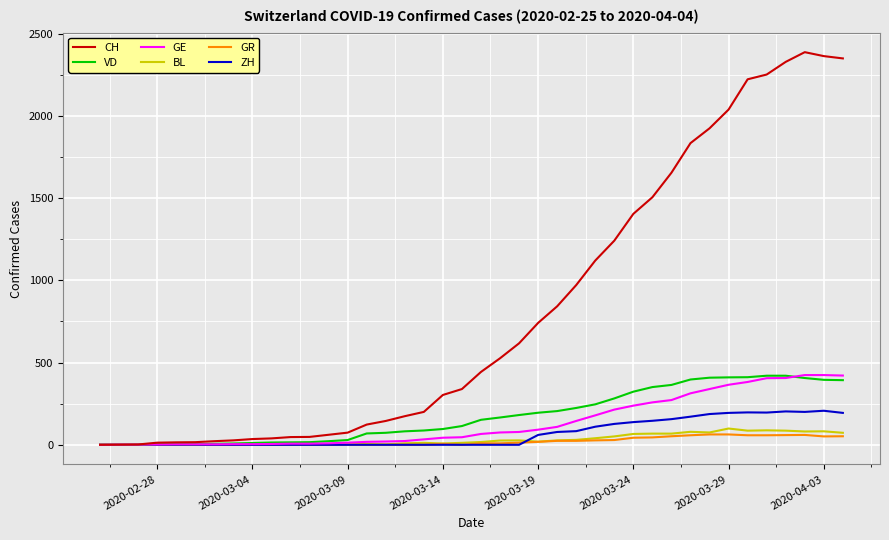

What is the maximum value for CH?

2387